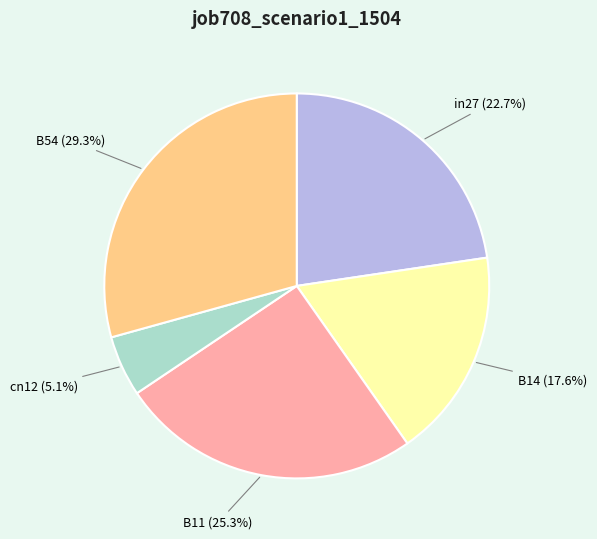

The B14 slice represents 30% of the pie. True or false?

False